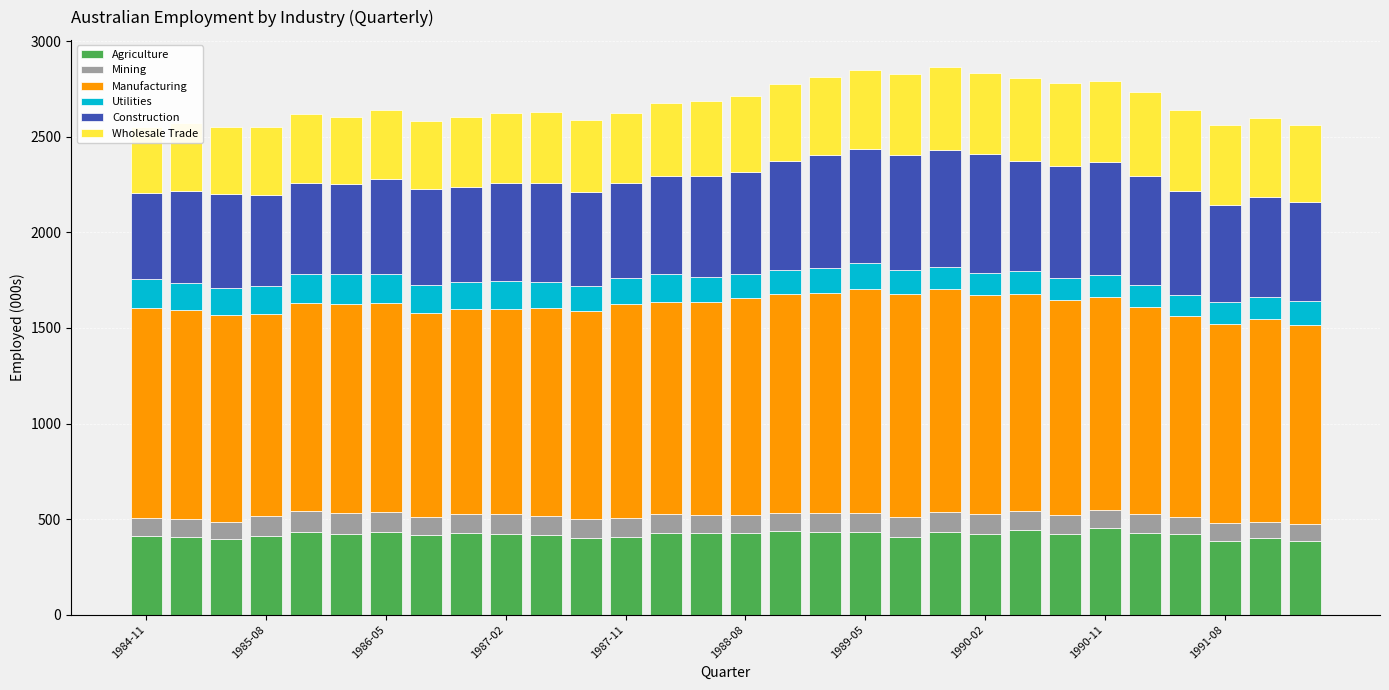

What is the maximum value for Agriculture?

453.7